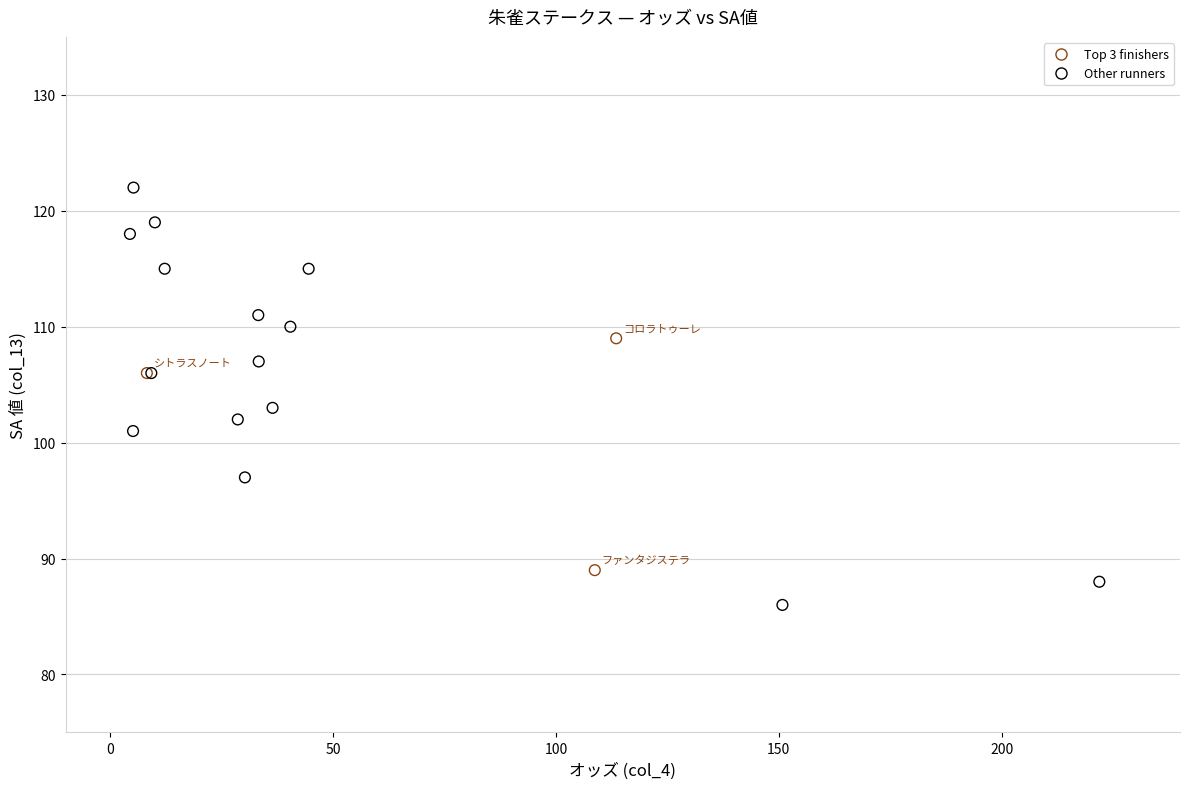

What Y value in the scatter plot is closest to 104?

103